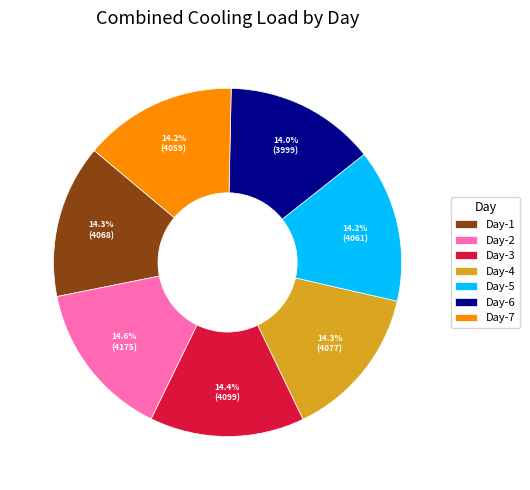

How many slices are in this pie chart?

7